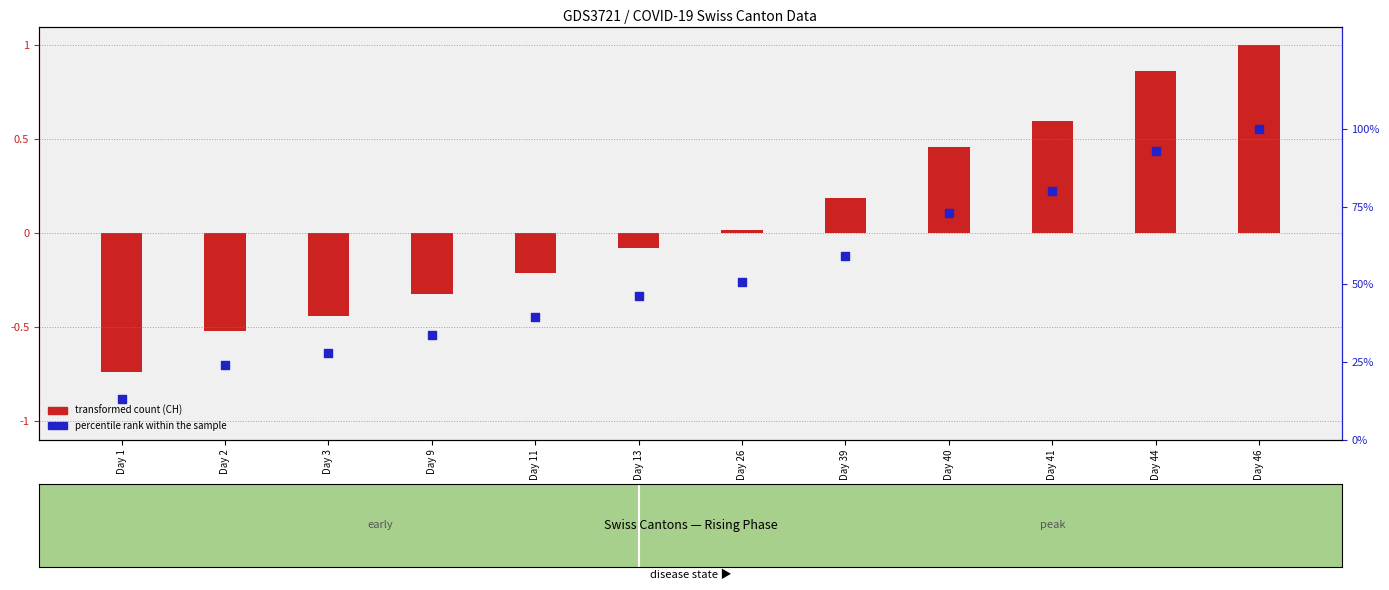

Which series reaches the minimum Y coordinate?

CH (transformed count)